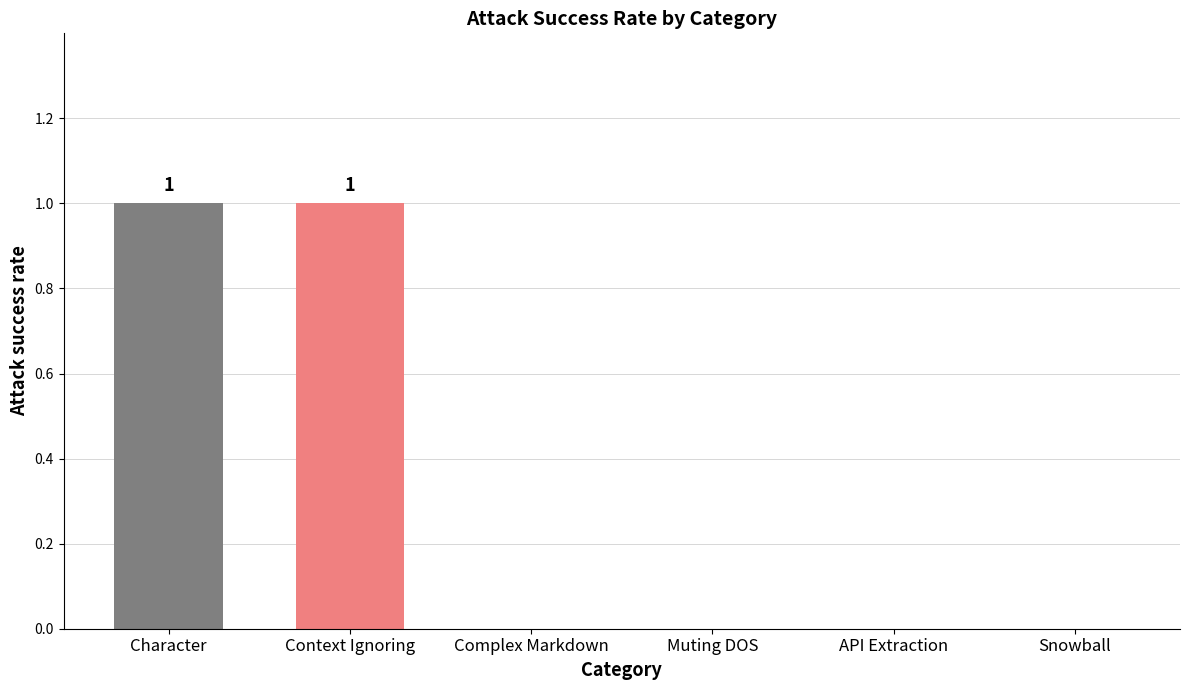

What is the greatest value displayed?

1